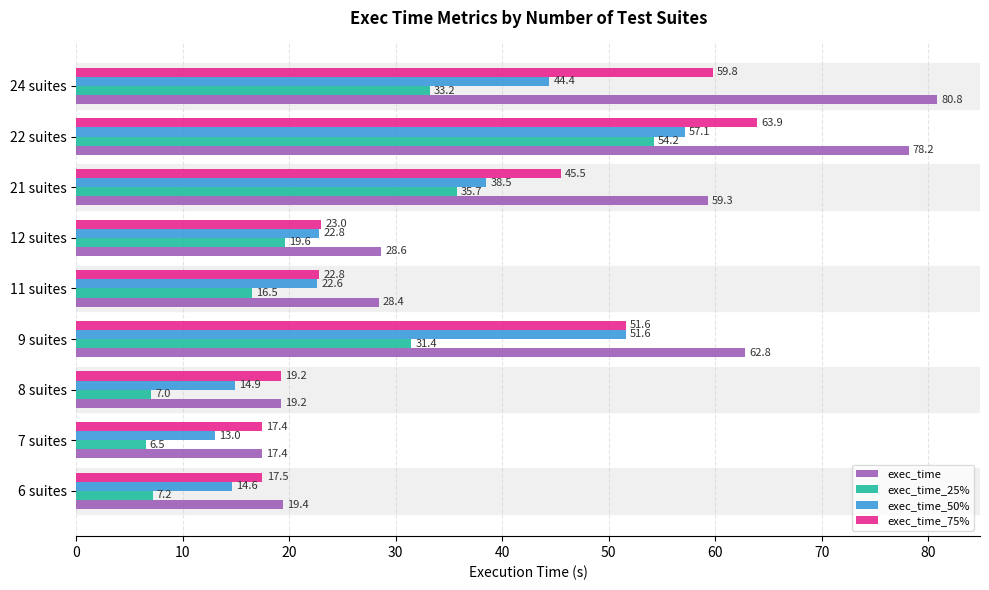

Which series has the largest range (max minus min)?

exec_time